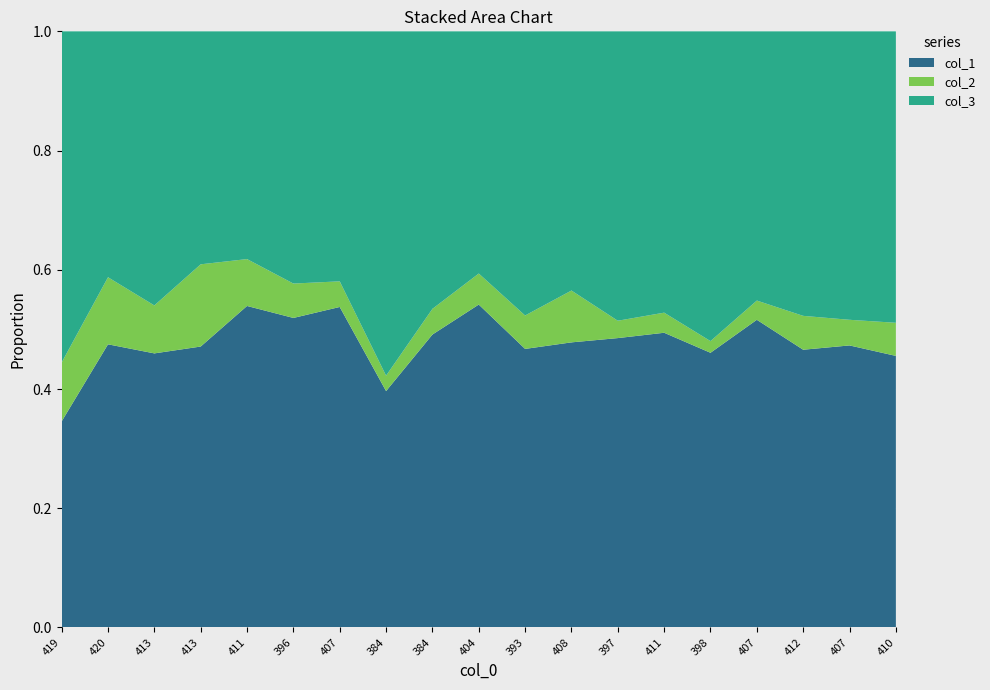

Reading right to left, what are all the values shown in this chart?

col_1: 410=41	407=44	412=41	407=48	398=47	411=44	397=50	408=44	393=50	404=52	384=57	384=46	407=50	396=54	411=48	413=41	413=40	420=38	419=28
col_3: 410=44	407=45	412=42	407=42	398=53	411=42	397=50	408=40	393=51	404=39	384=54	384=67	407=39	396=44	411=34	413=34	413=40	420=33	419=45
col_2: 410=5	407=4	412=5	407=3	398=2	411=3	397=3	408=8	393=6	404=5	384=5	384=3	407=4	396=6	411=7	413=12	413=7	420=9	419=8